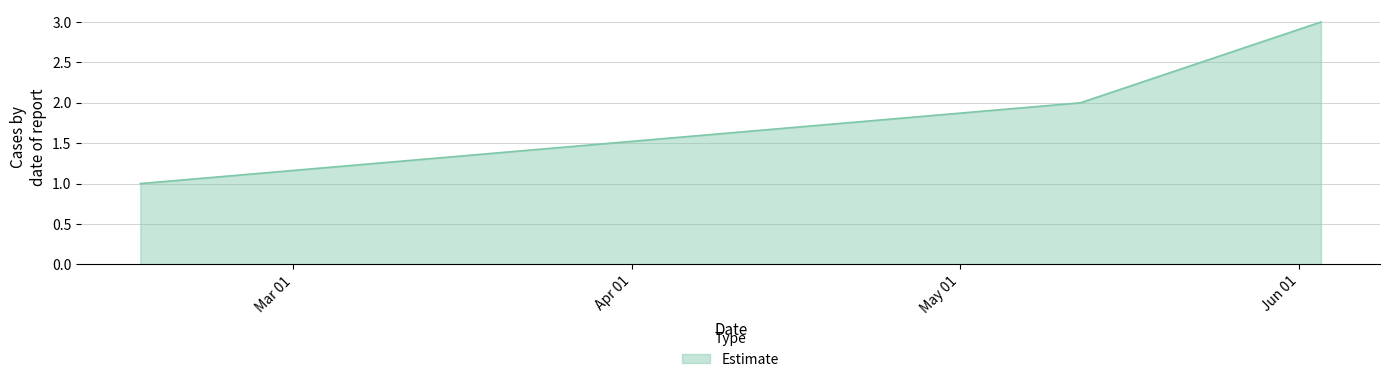

What is the greatest value displayed?

3